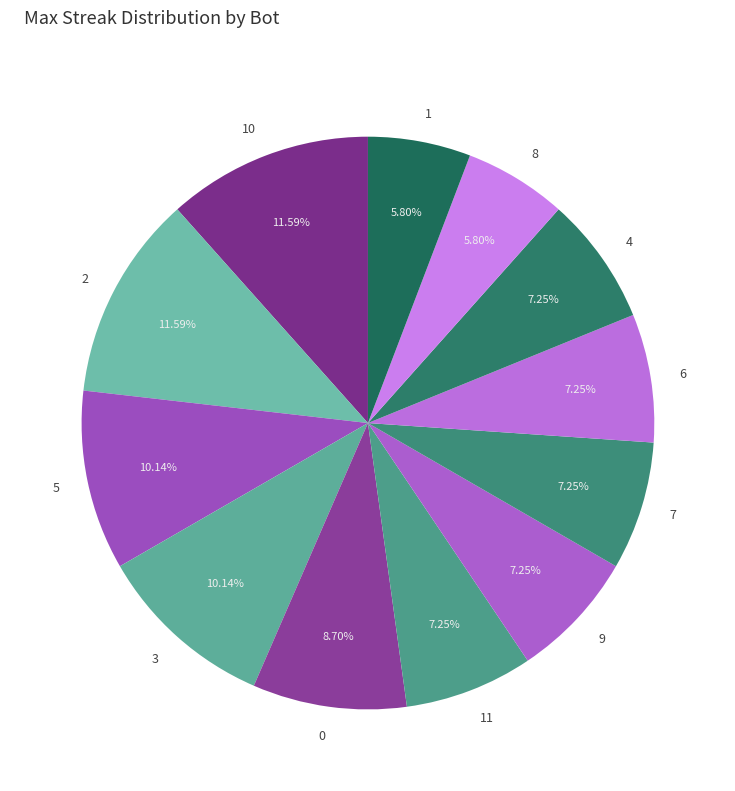

What percentage do 2 and 8 together represent?

17.4%